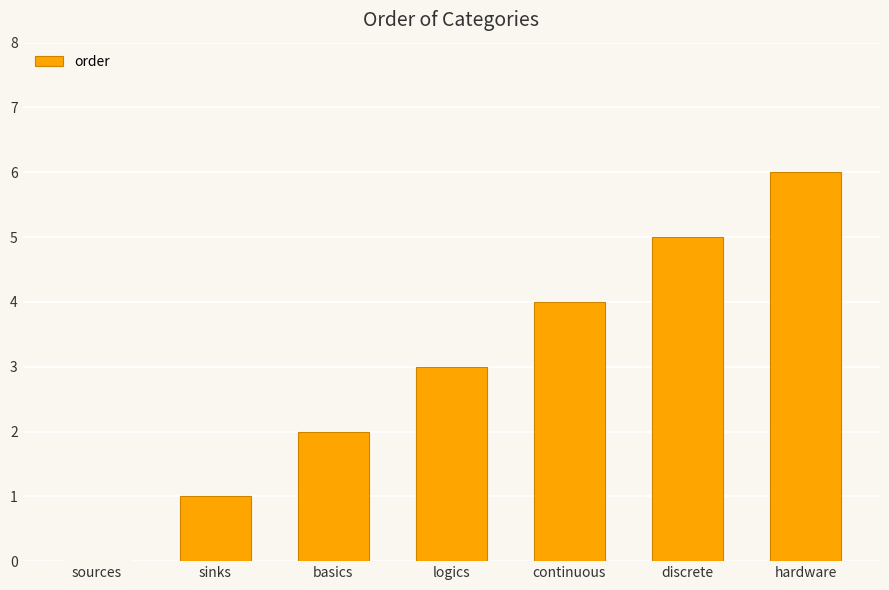

What is the sum of the values at logics and sources?

3